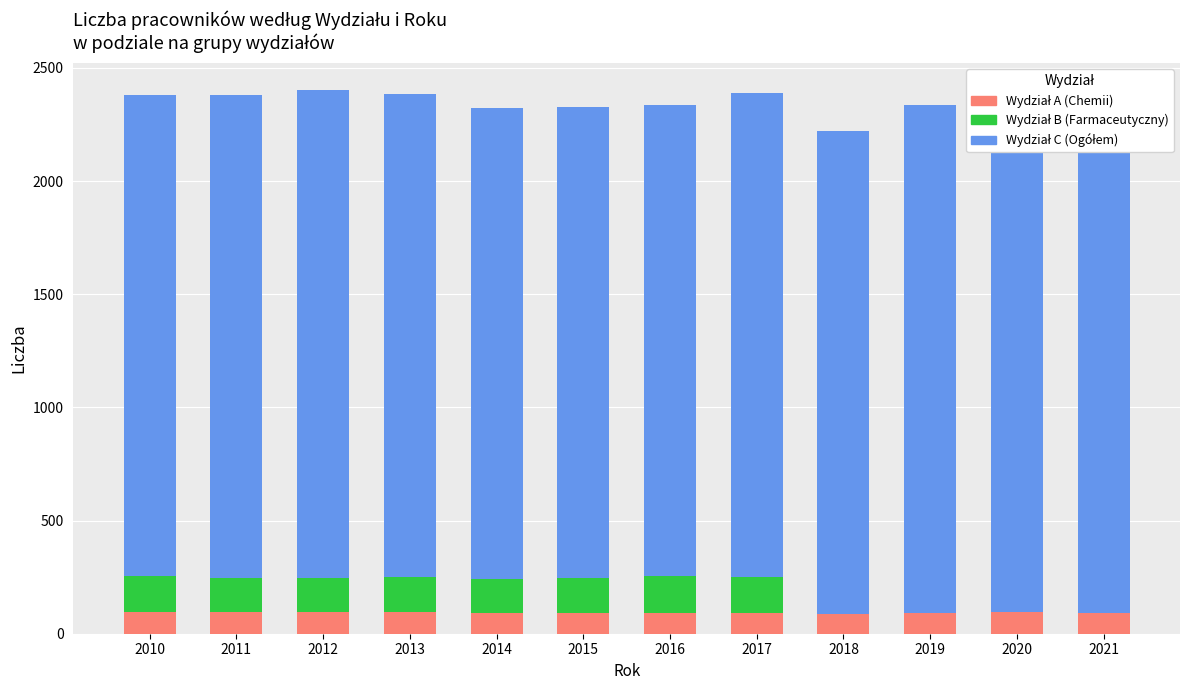

Which series has the largest range (max minus min)?

Wydział C (Ogółem)